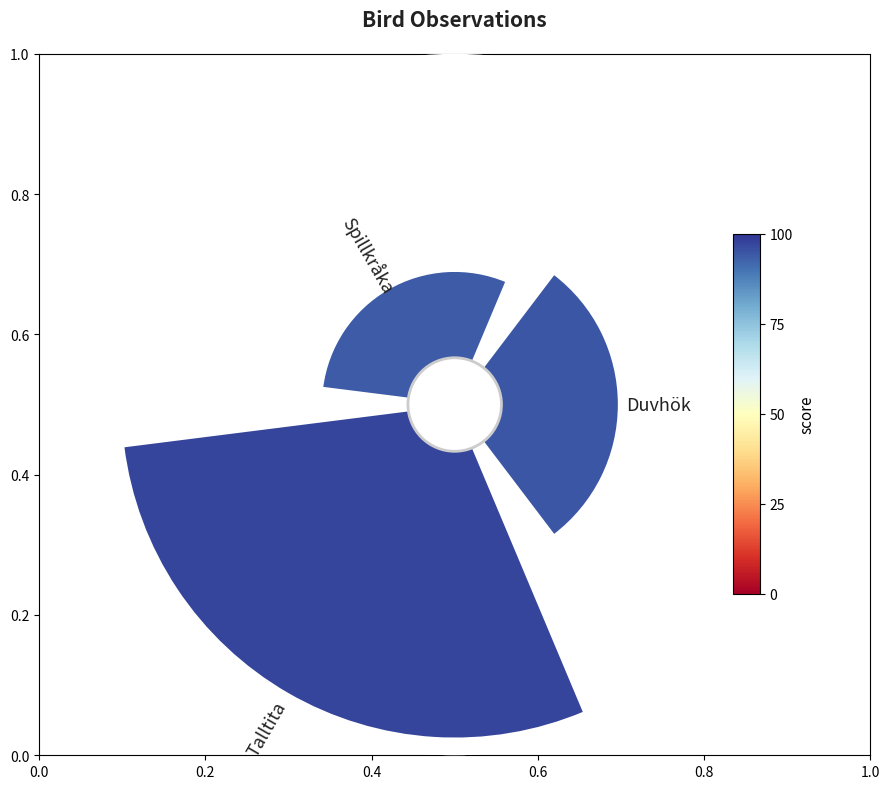

Which category has the smallest portion of the pie?

Spillkråka